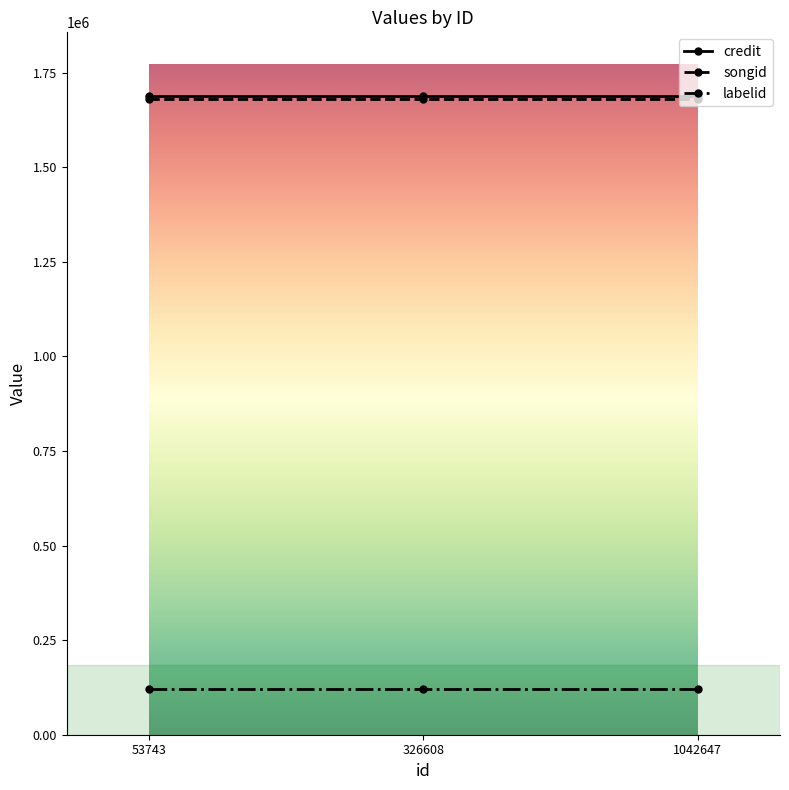

What is the spread (max minus min) of values at 1042647?

1566052